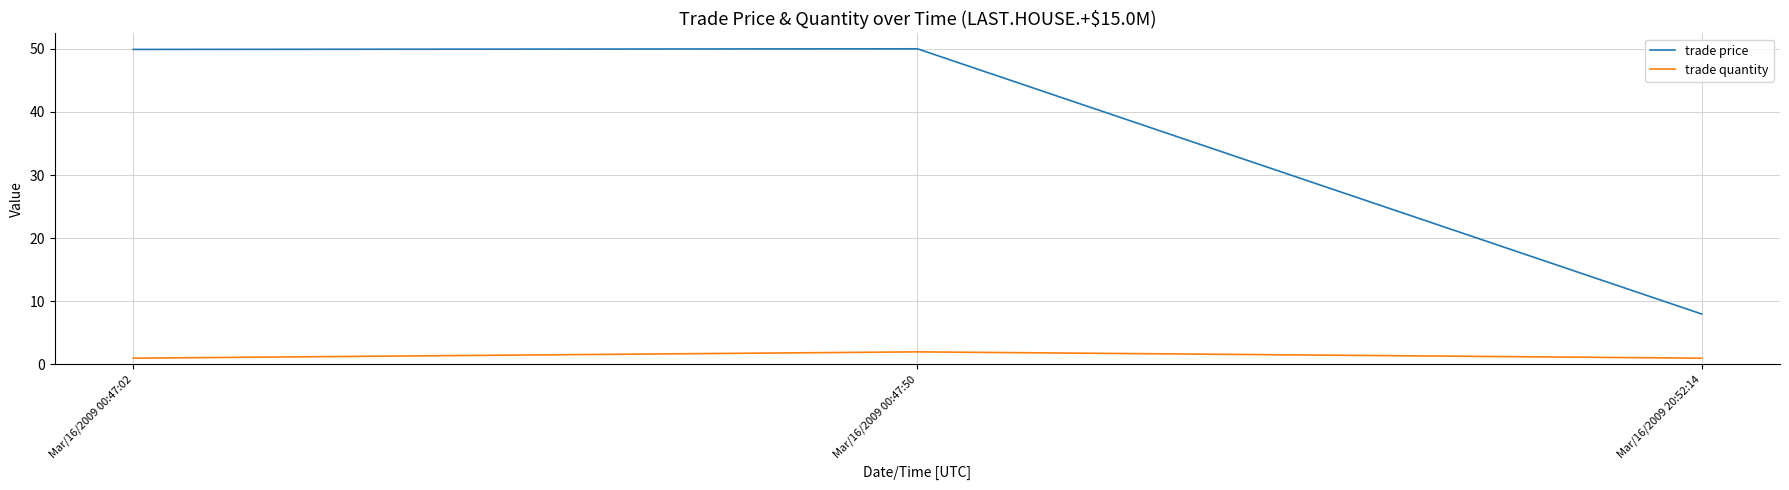

Which series has the widest spread of values?

trade price